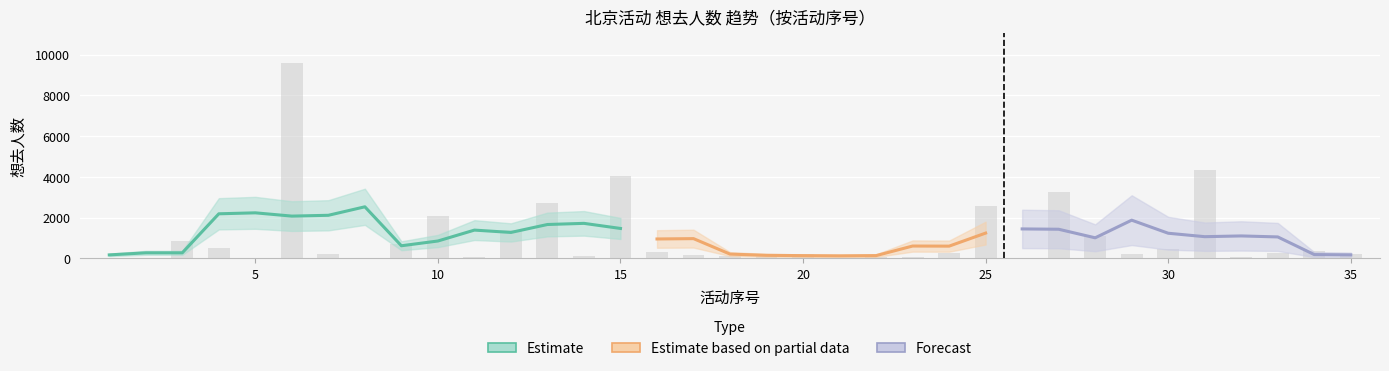

What is the difference between the second highest and second lowest values?

4327